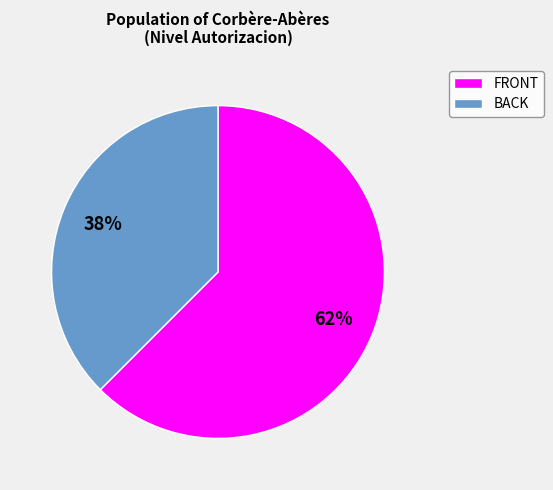

Is there any slice that represents more than half of the pie?

Yes